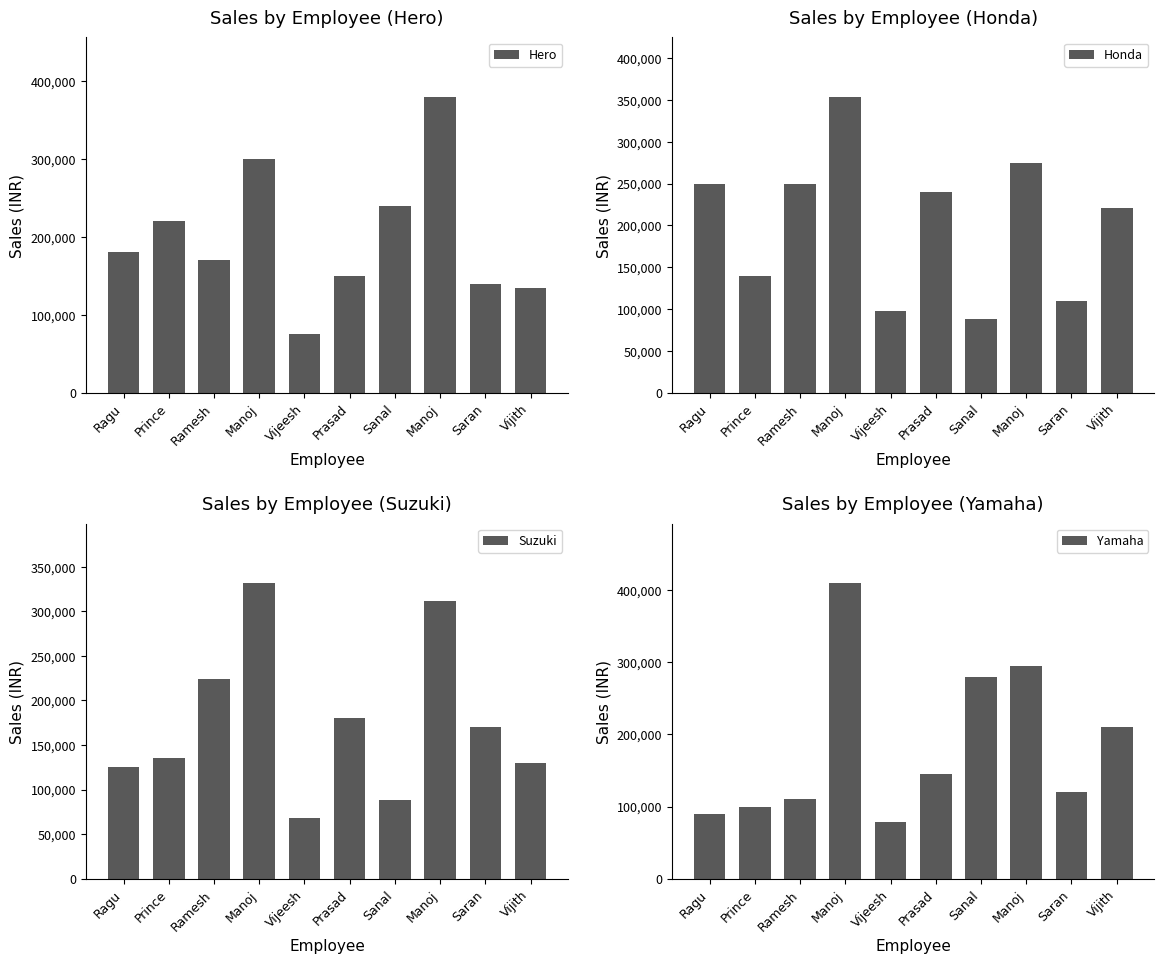

Is the value of Yamaha at Manoj greater than the value of Honda at Ramesh?

Yes